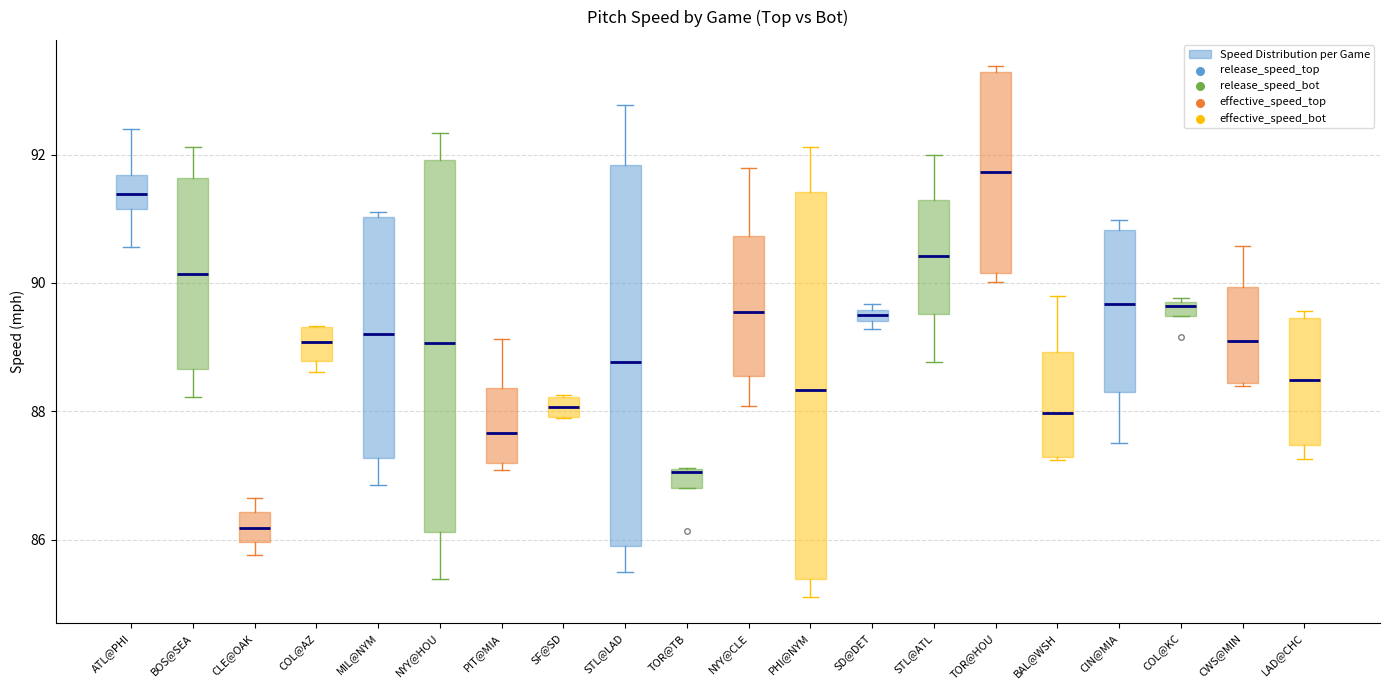

Where is the lower edge of the box for NYY@CLE on the y-axis? The values are not printed on the chart, so give them approximately, as read against the axis.

88.6